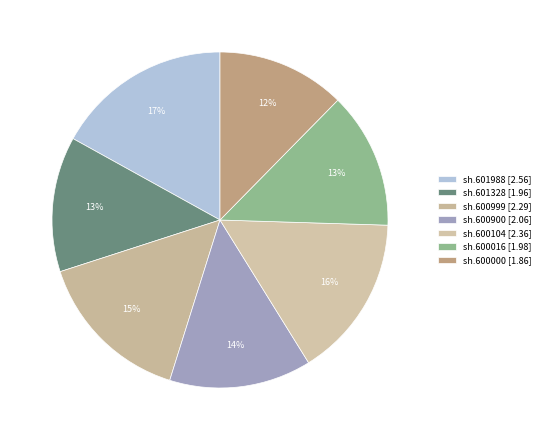

What is the largest slice in the pie chart?

sh.601988